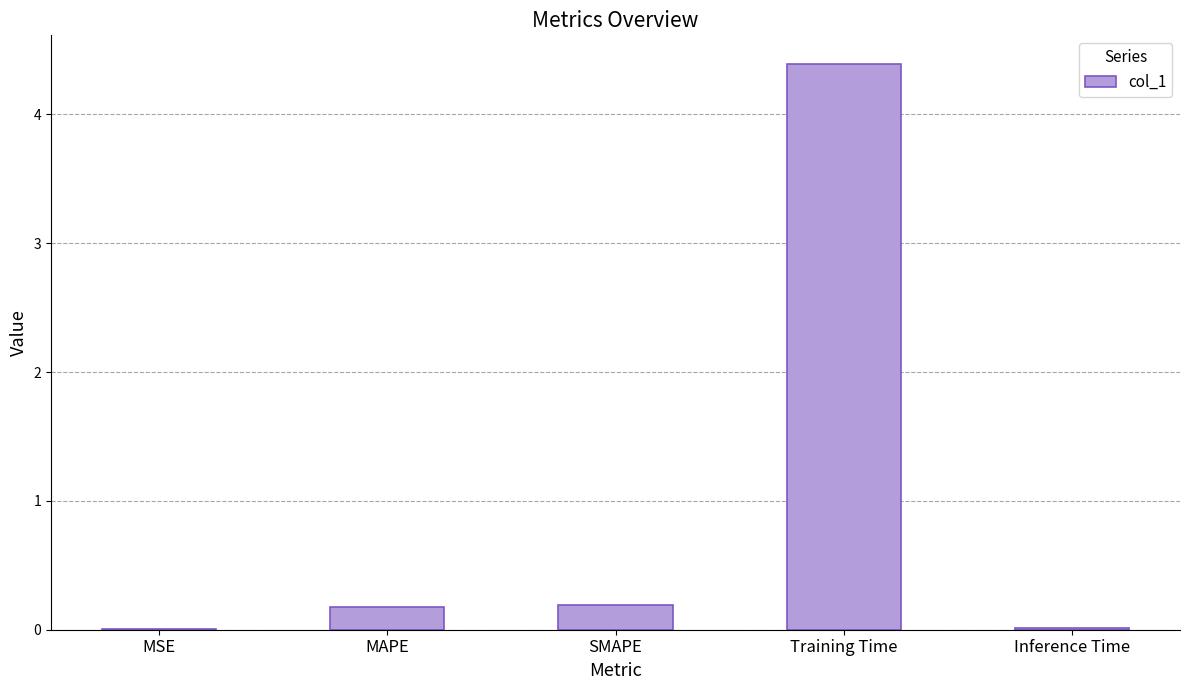

What is the average value?

1.0